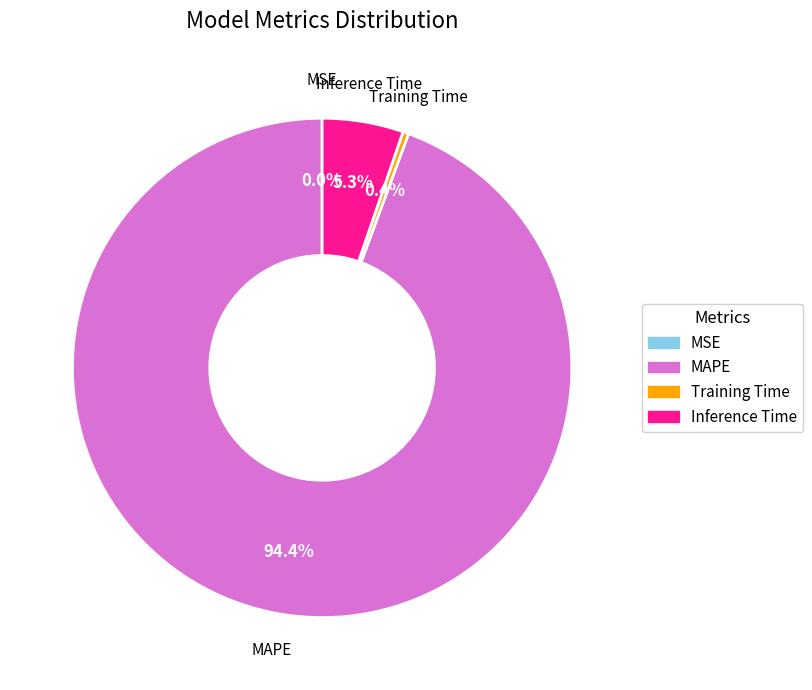

Does any single category account for the majority?

Yes